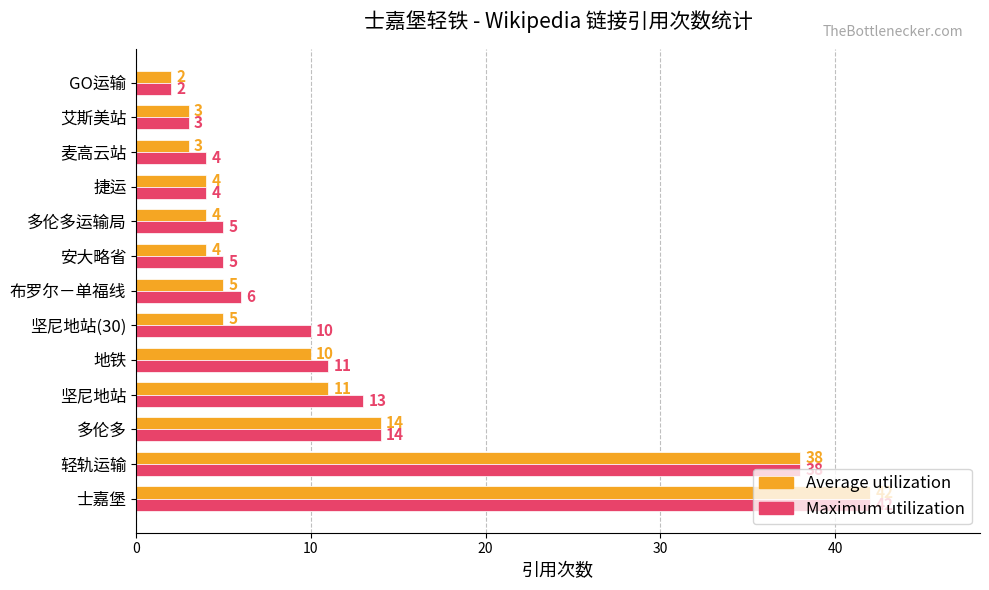

What is the sum of all Average utilization values?

145